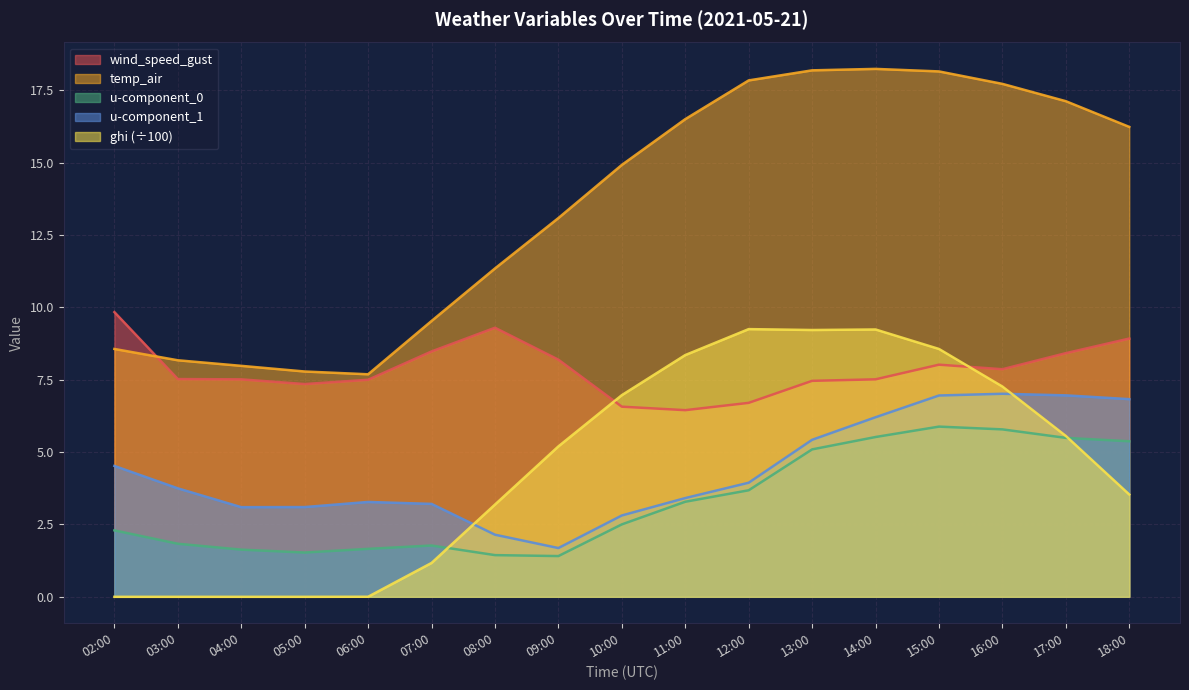

What are all the series names shown in the legend?

wind_speed_gust, temp_air, u-component_0, u-component_1, ghi